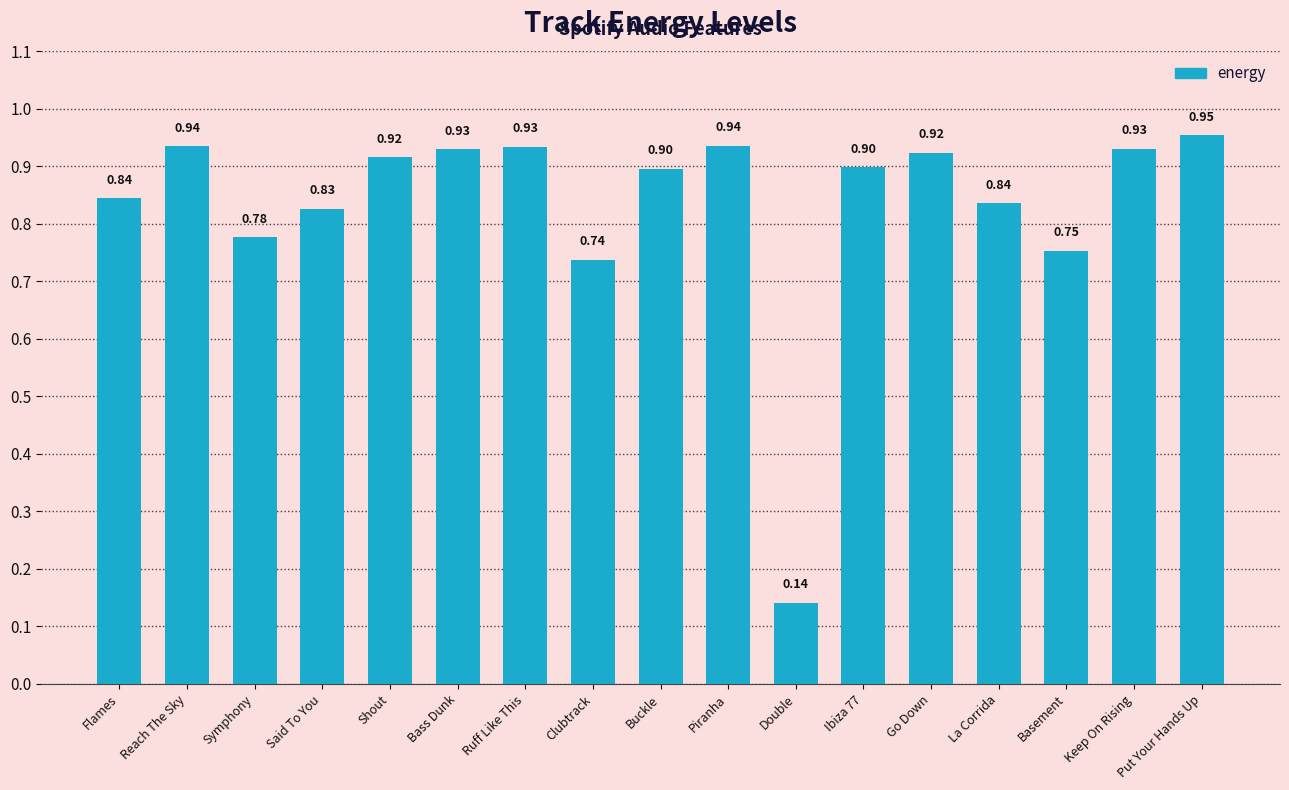

At which category does the chart reach its minimum across all series?

Double